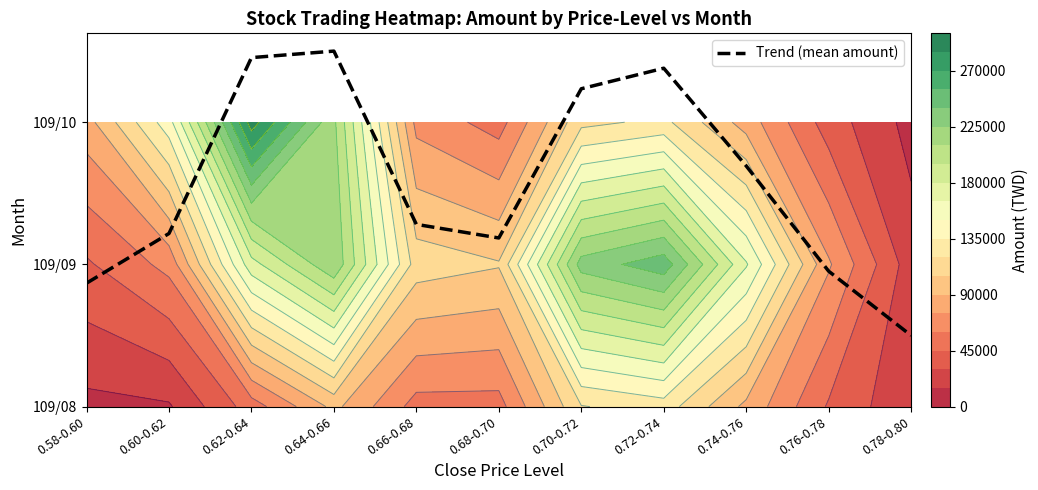

Which label corresponds to the largest value in the chart?

0.64-0.66